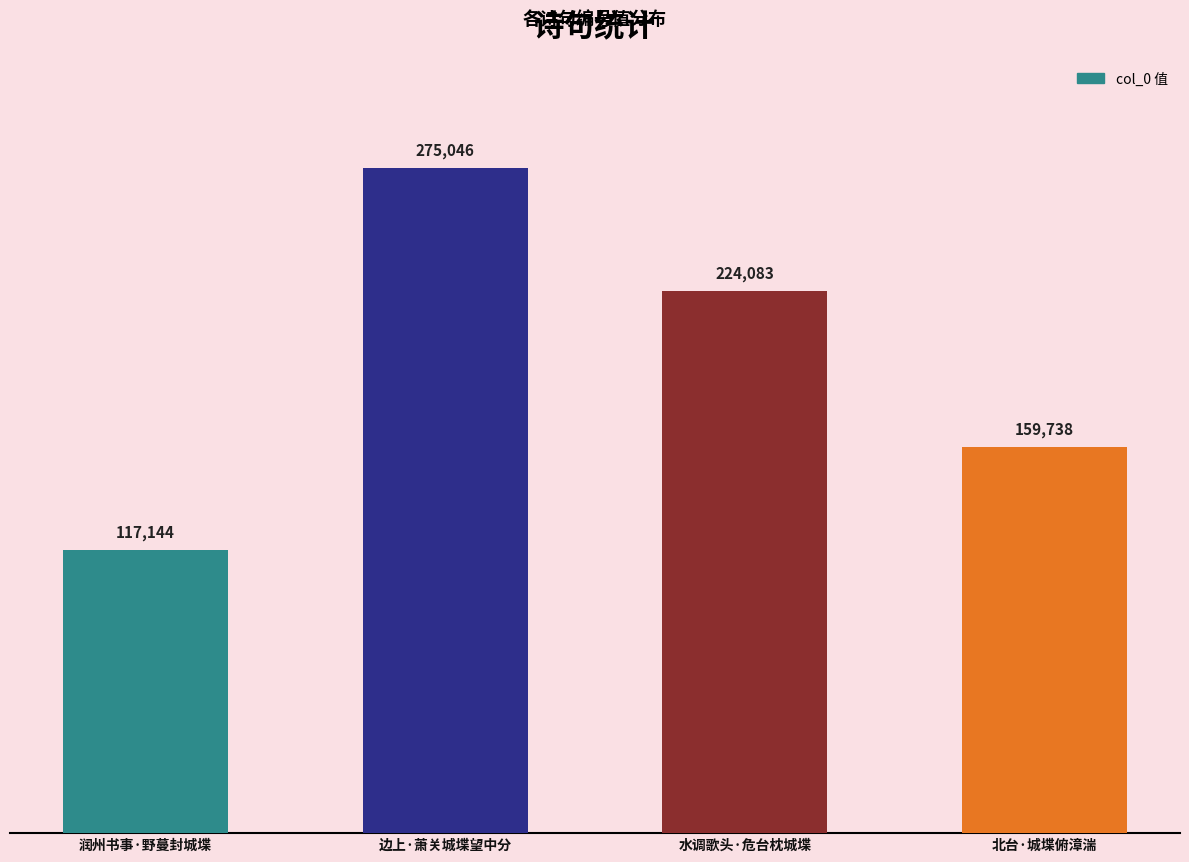

Reading left to right, list all the values displayed in this chart.

润州书事·野蔓封城堞=117144	边上·萧关城堞望中分=275046	水调歌头·危台枕城堞=224083	北台·城堞俯漳湍=159738